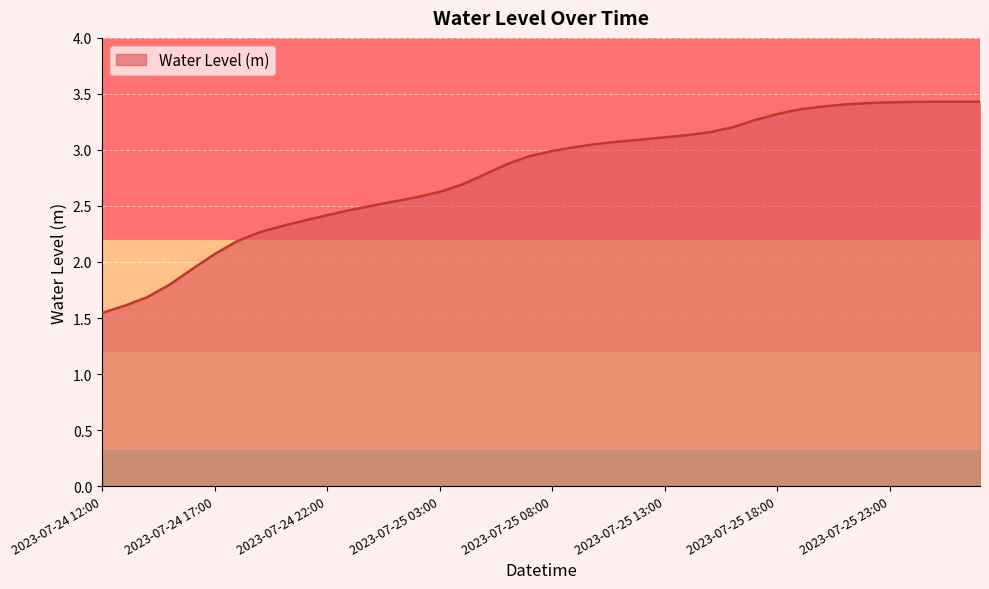

What is the greatest value displayed?

3.4